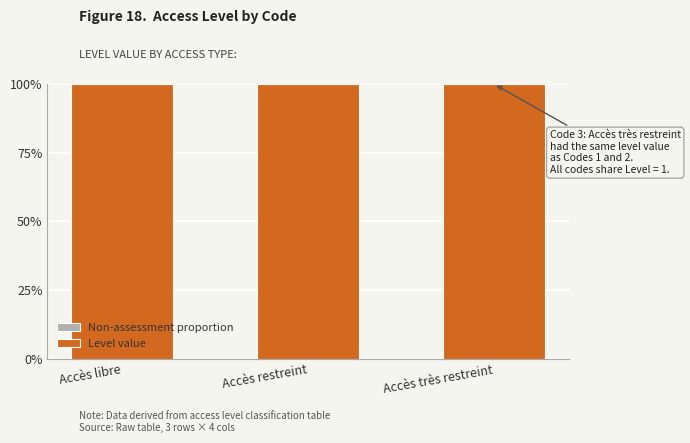

Which series has the largest range (max minus min)?

Non-assessment proportion